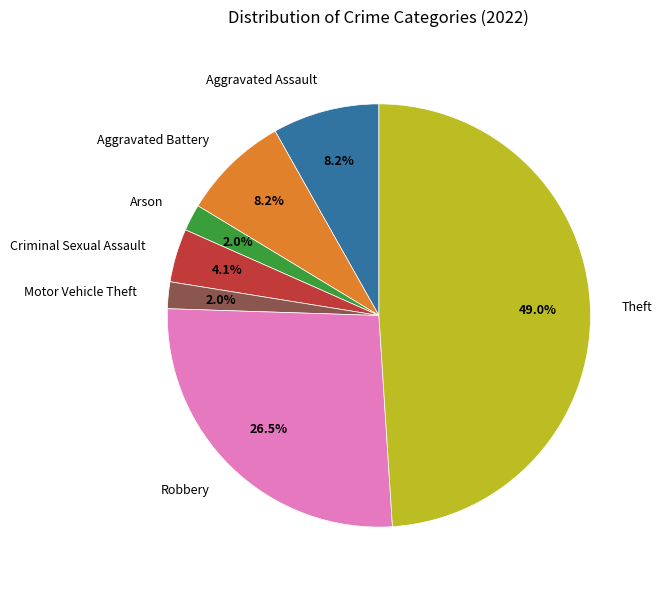

The Theft slice represents 55% of the pie. True or false?

False